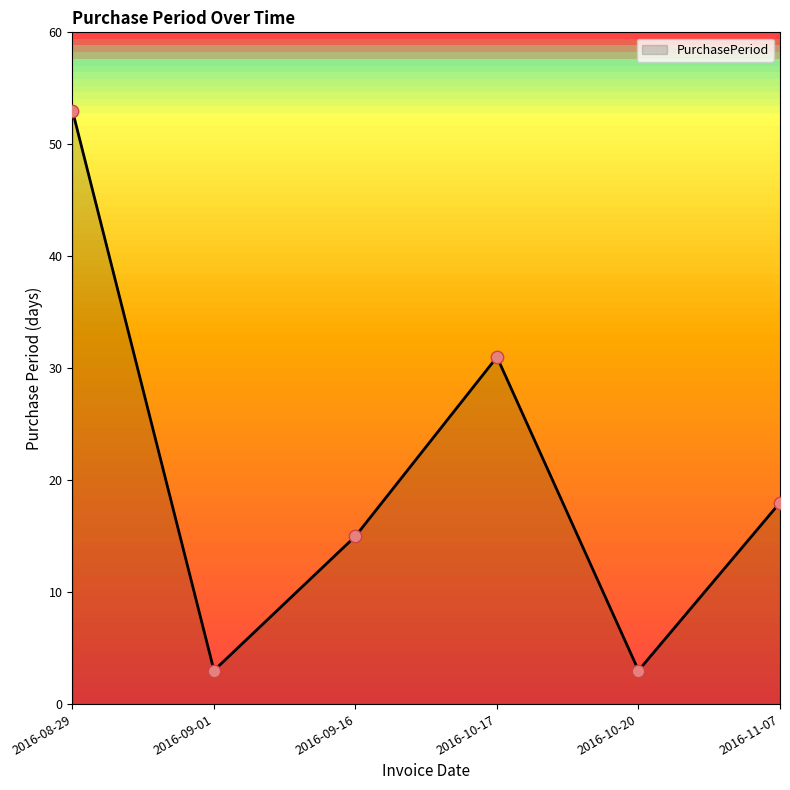

Which has a higher value, 2016-08-29 or 2016-09-01?

2016-08-29